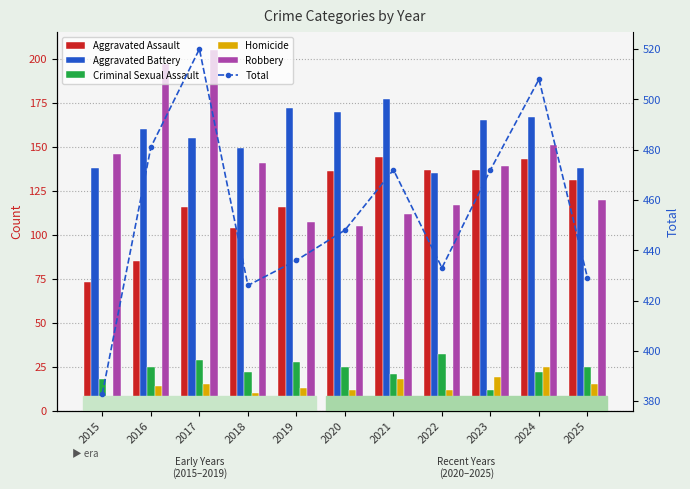

List the series in order of their peak value, lowest first.

Homicide, Criminal Sexual Assault, Aggravated Assault, Aggravated Battery, Robbery, Total